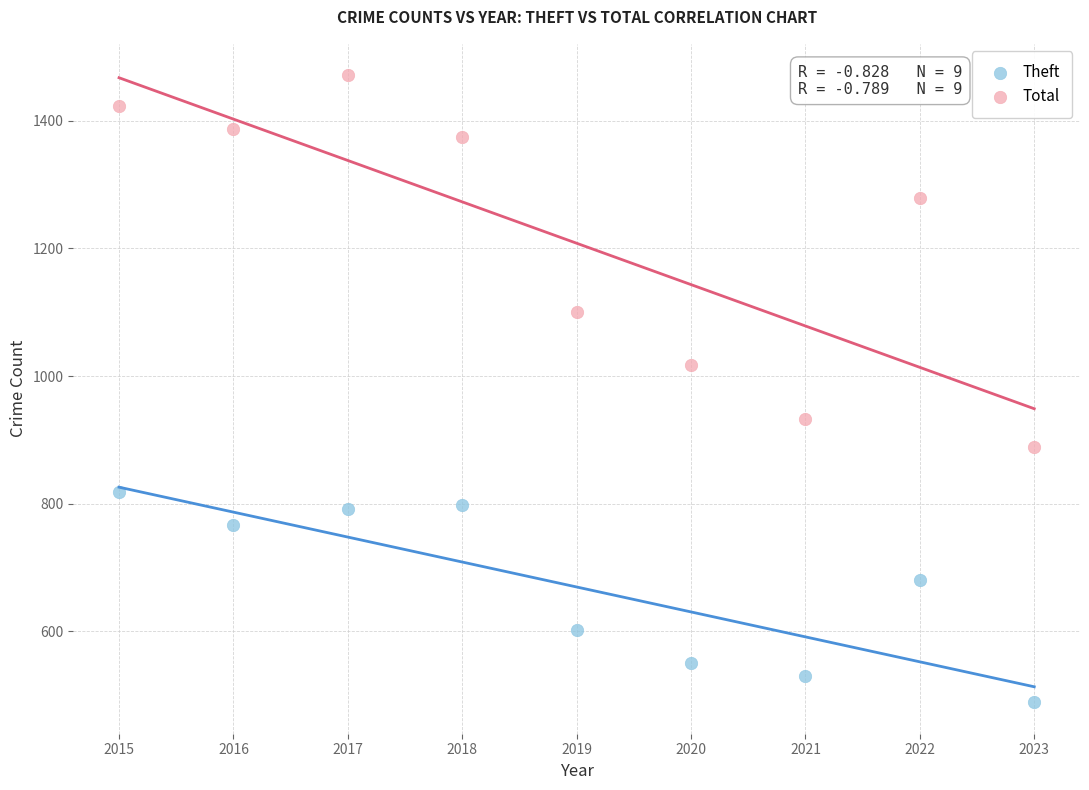

Which series contains the highest Y value?

Total